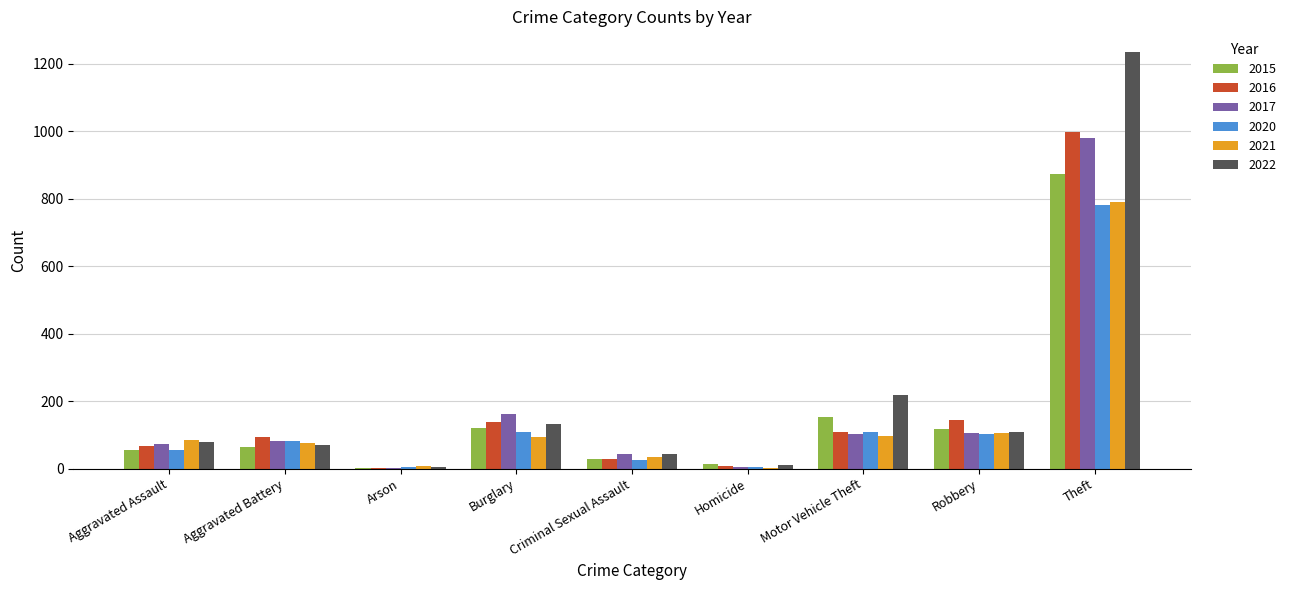

Which label corresponds to the largest value in the chart?

Theft